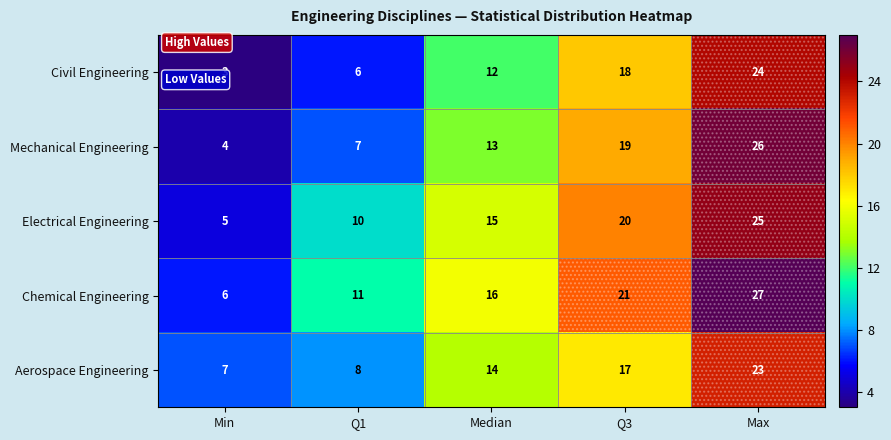

What is the difference between the highest and lowest values at Max?

4